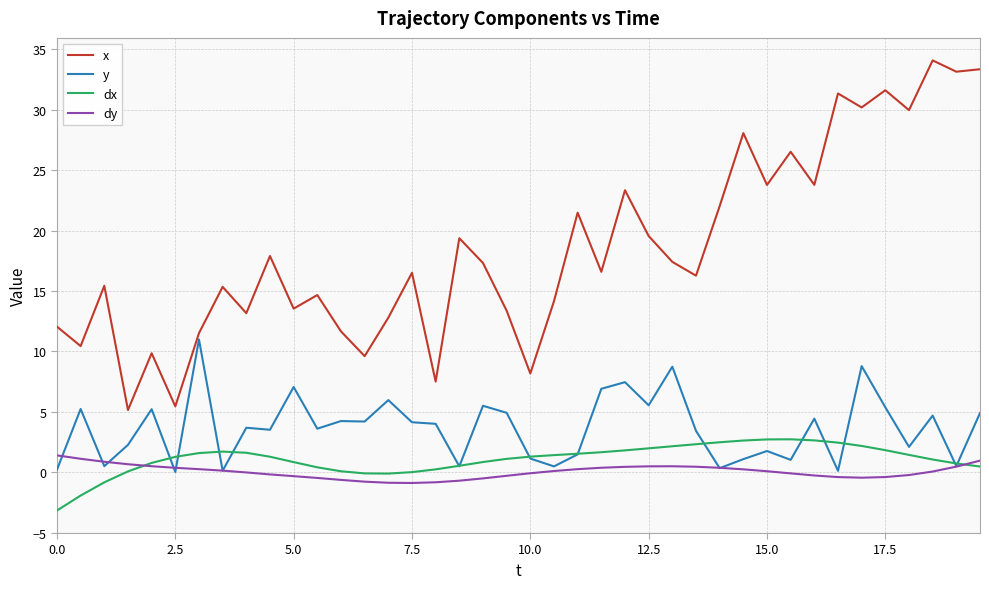

Which series has the largest range (max minus min)?

x